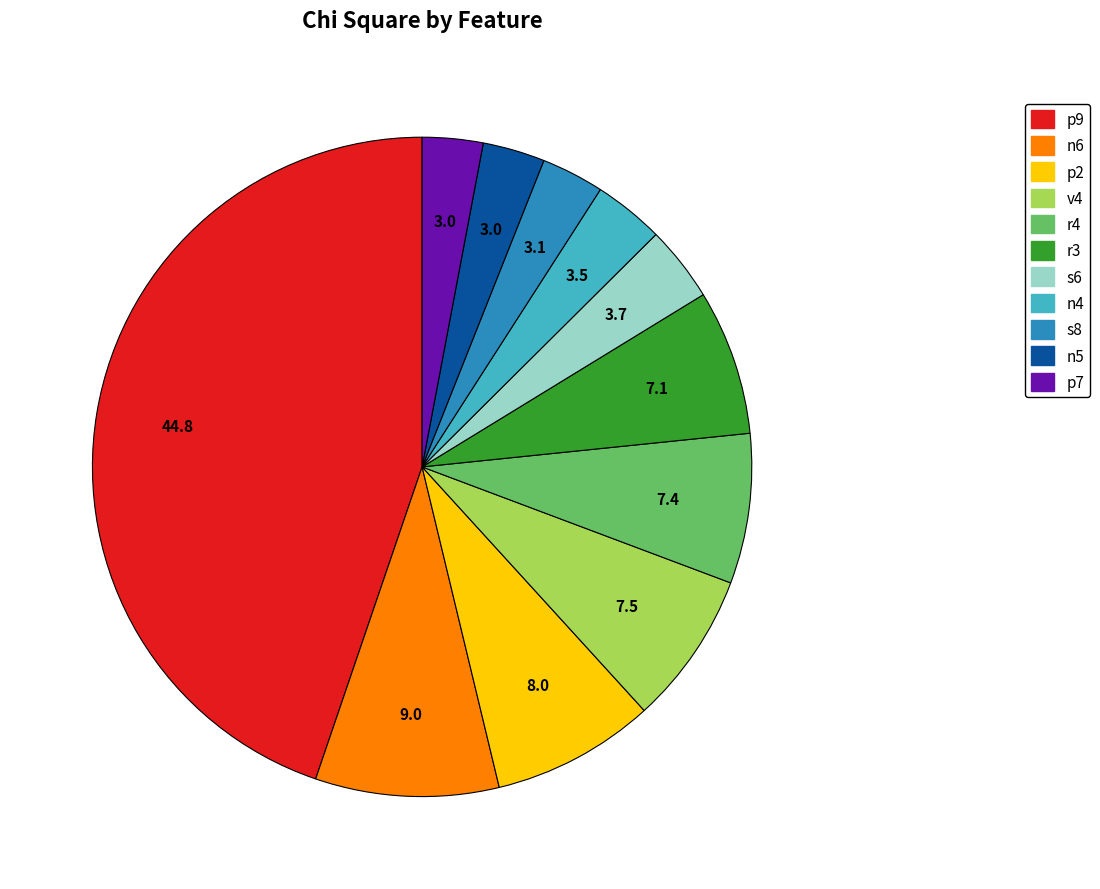

Does r3 account for over 50% of the chart?

No